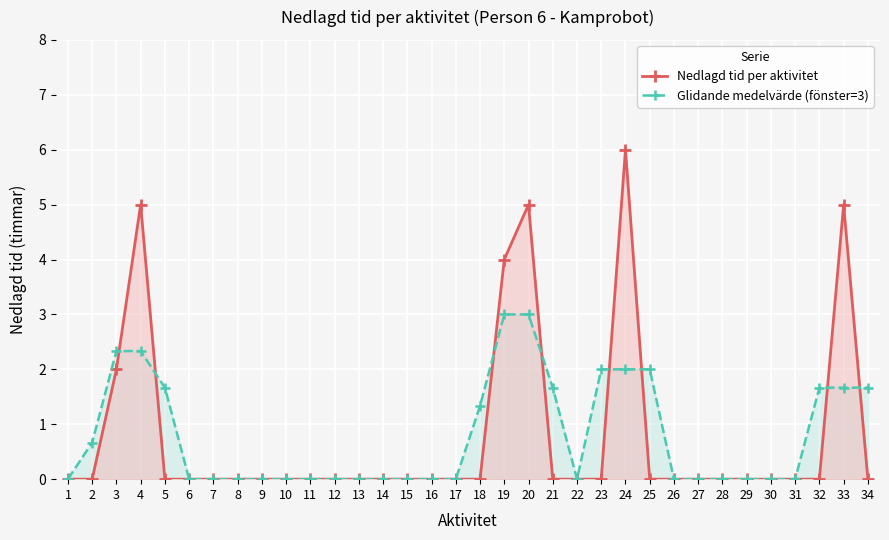

True or false: Glidande medelvärde (fönster=3) has more than 0 interior local peaks.

False